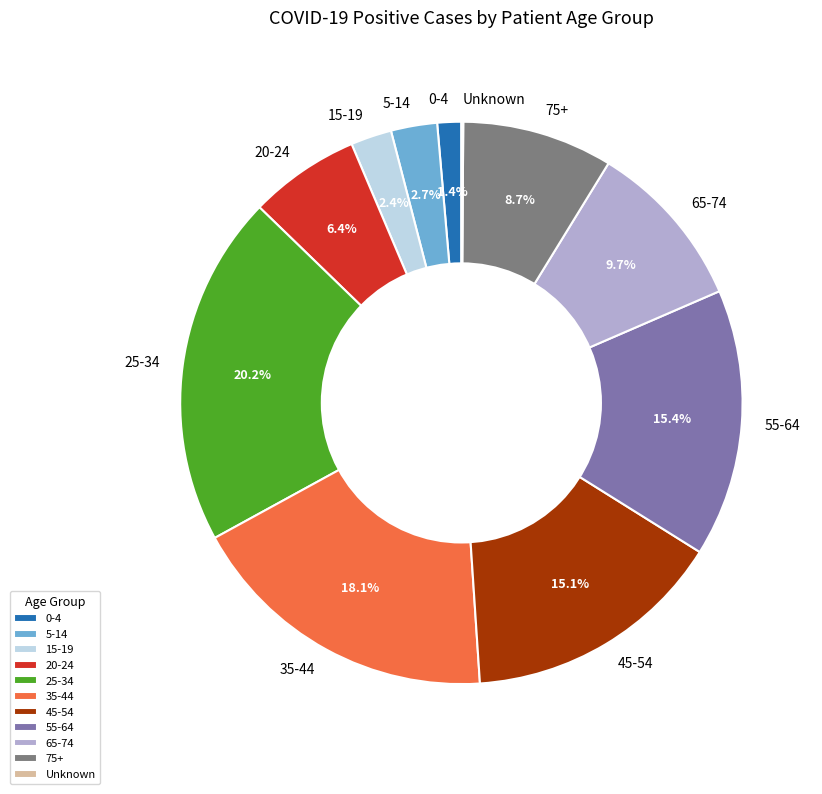

Is it true that 45-54 is 8% of the pie?

False